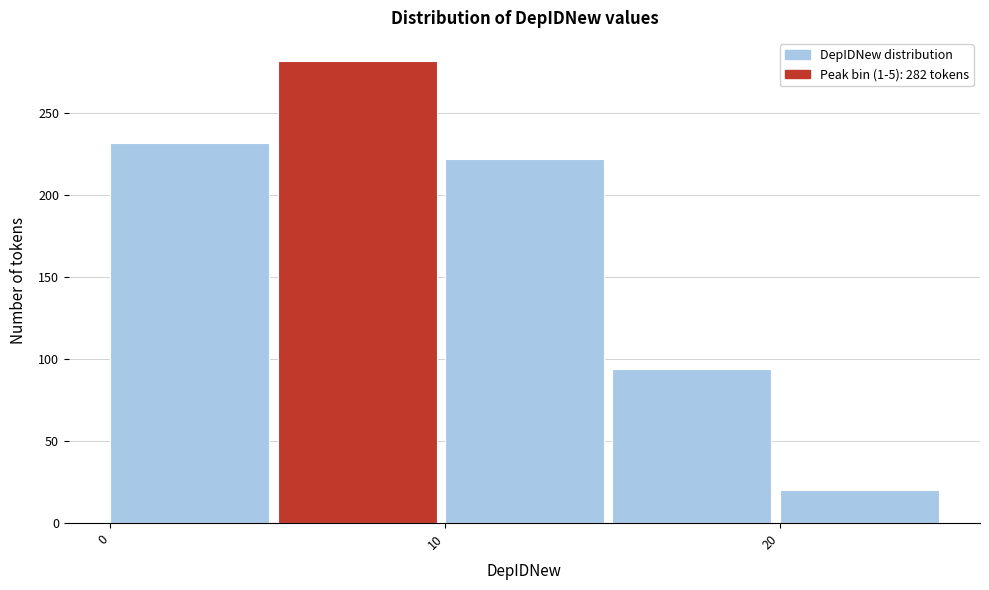

Over which range of the x-axis is the bar tallest?

5 to 10